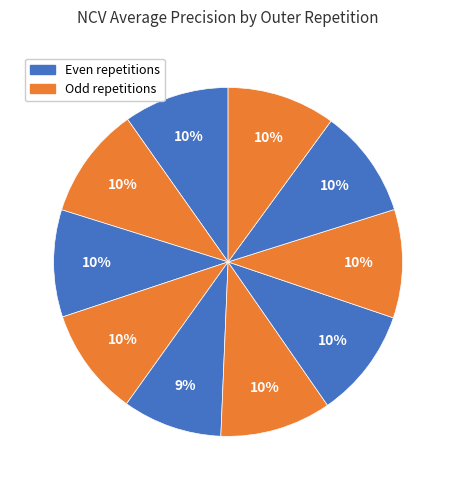

How many slices are in this pie chart?

10